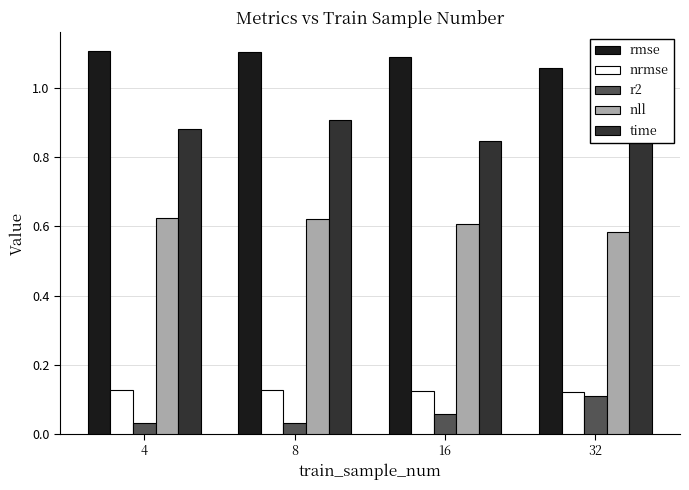

What is the total value across all series at 32?

2.8